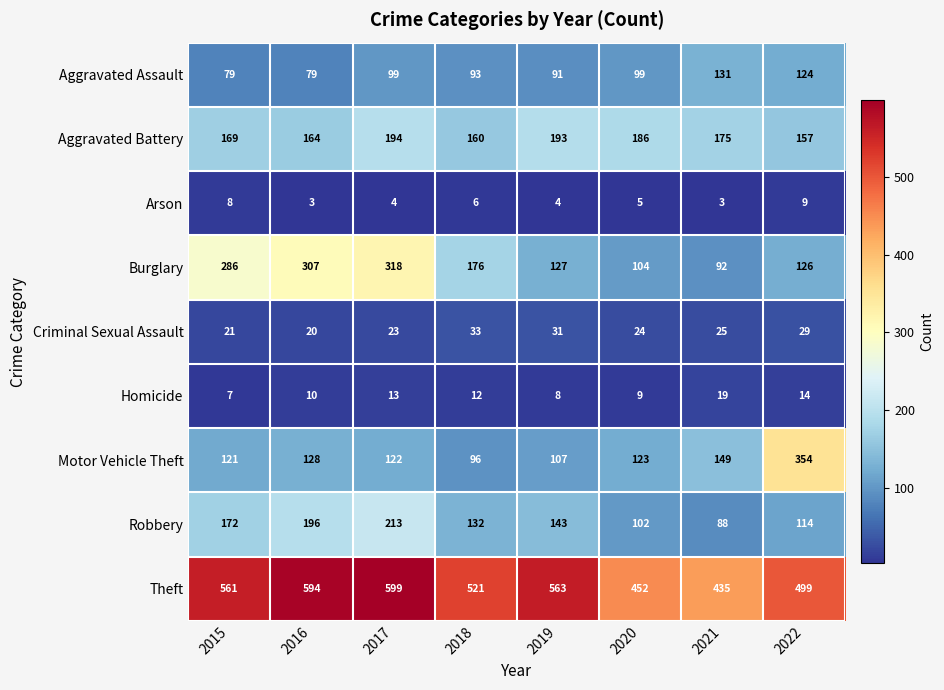

True or false: Homicide has a value of 14 at 2022.

True